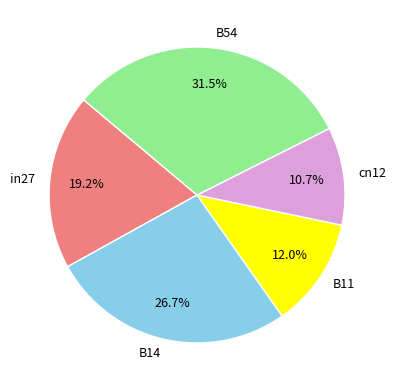

How many slices are in this pie chart?

5